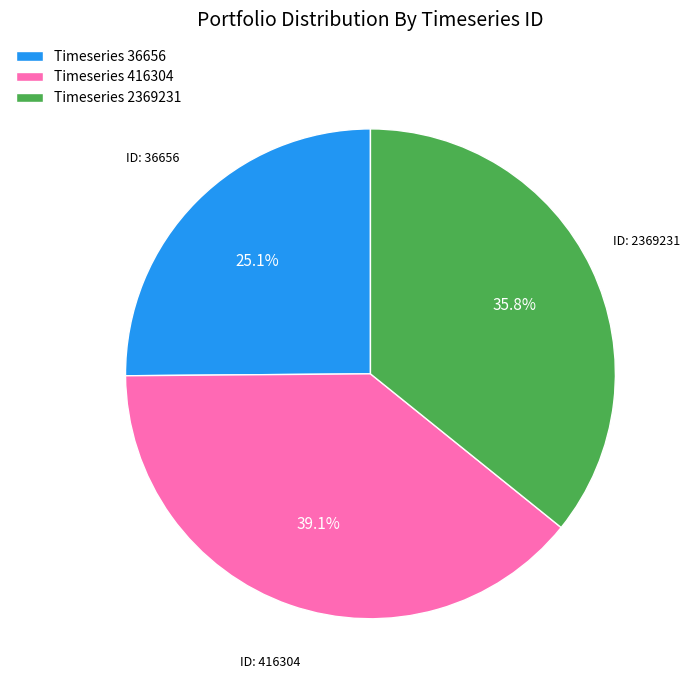

Does Timeseries 36656 account for over 50% of the chart?

No